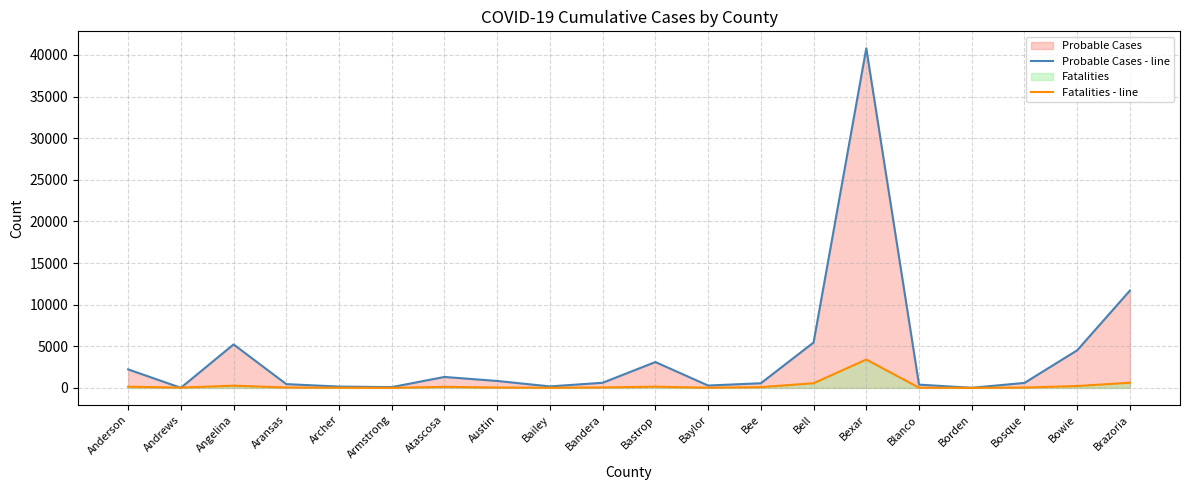

How many lines are shown in the chart?

2